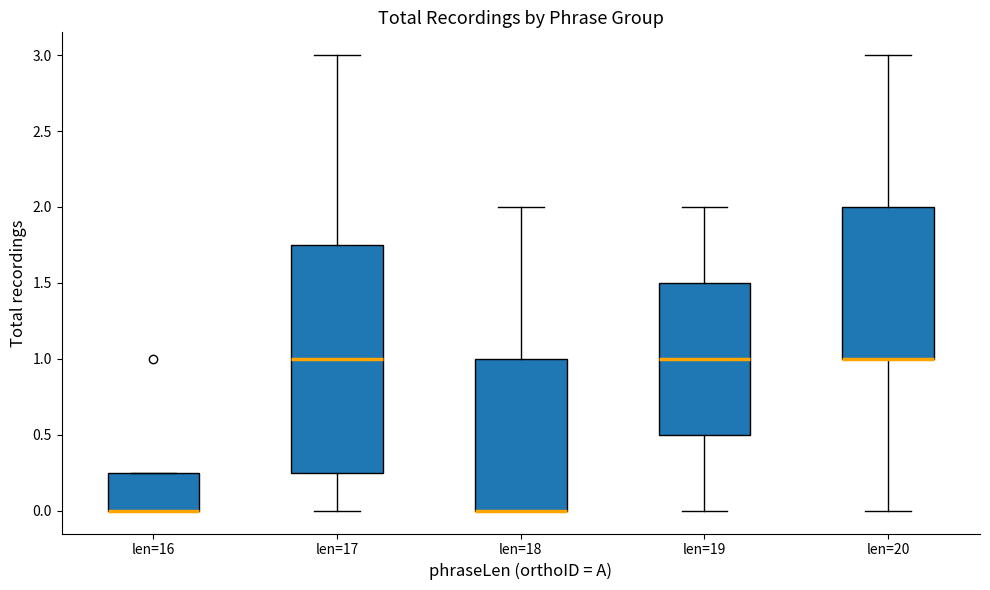

Which box is the tallest, from its lower edge to its upper edge?

len=17